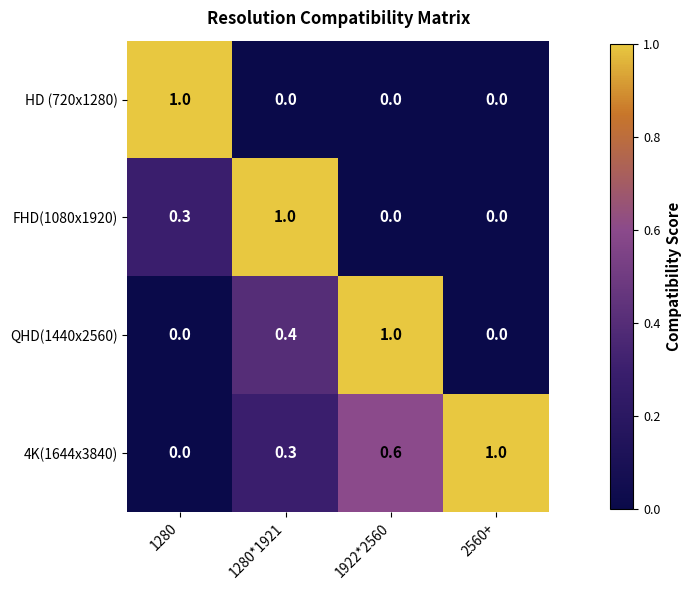

Which series changed the most between 1280*1921 and 2560+?

FHD(1080x1920)